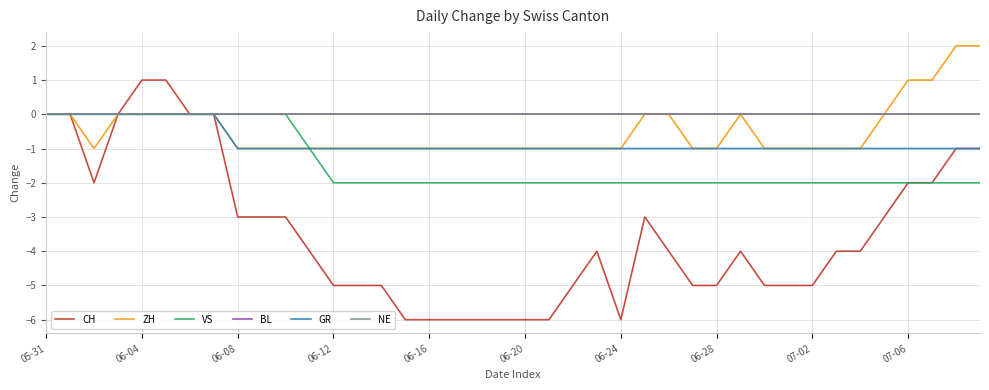

Does the chart display data point markers on the line(s)?

No